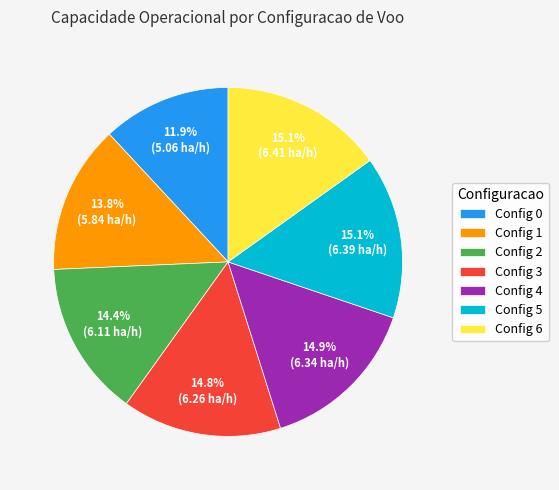

Which slice is the smallest?

Config 0